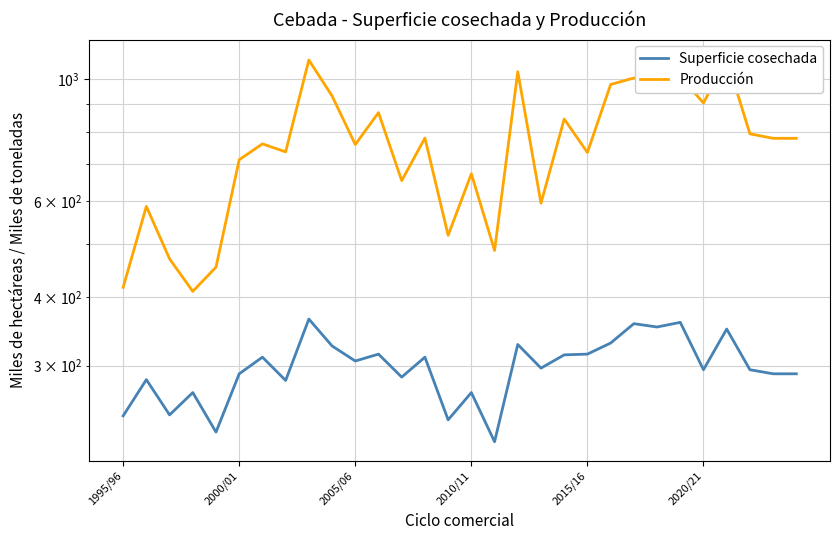

How many values in the Superficie cosechada series are below 297?

15